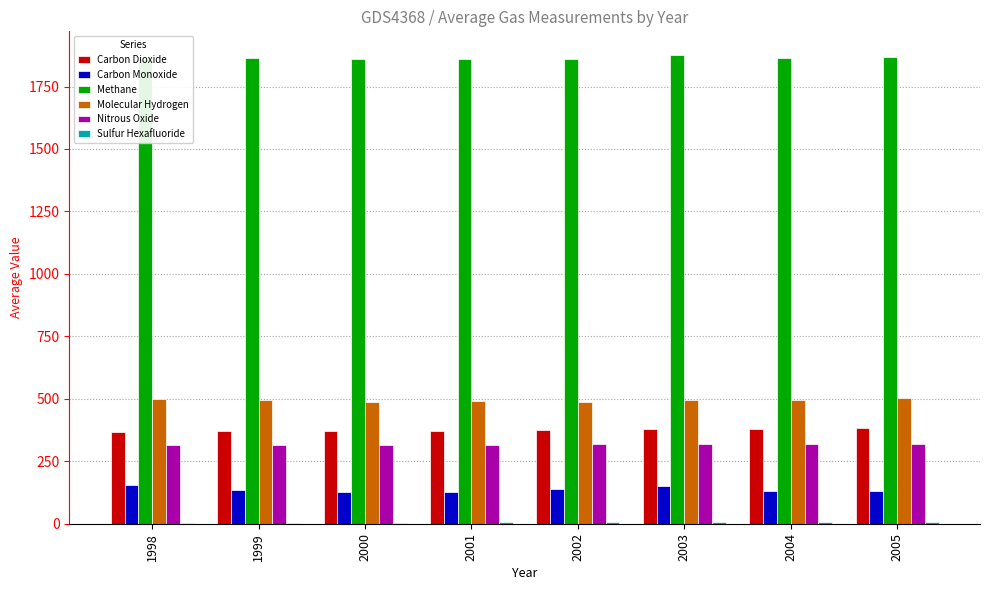

What is the sum of all Carbon Monoxide values?

1092.1